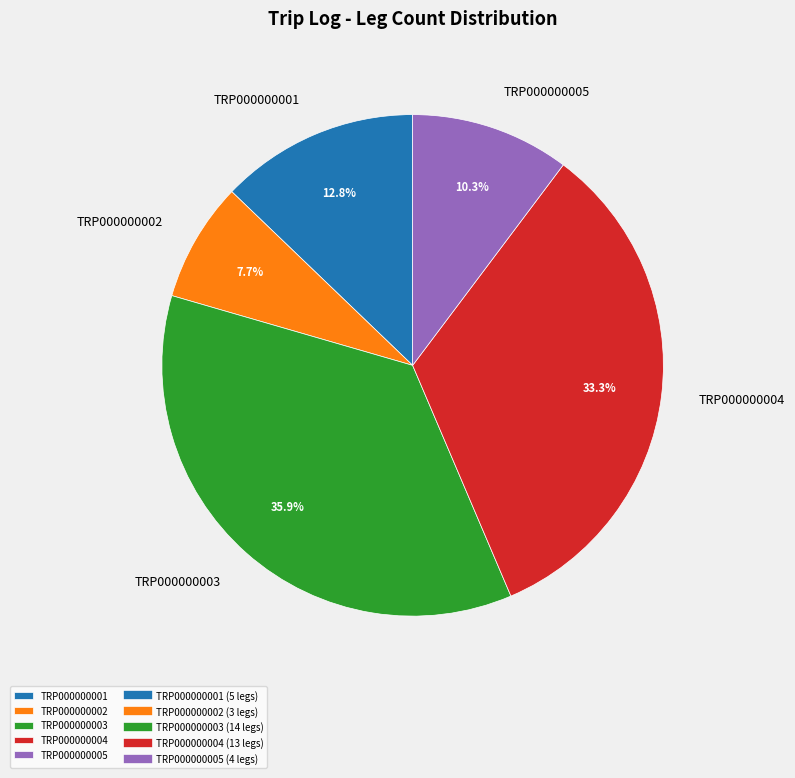

How many slices are in this pie chart?

5